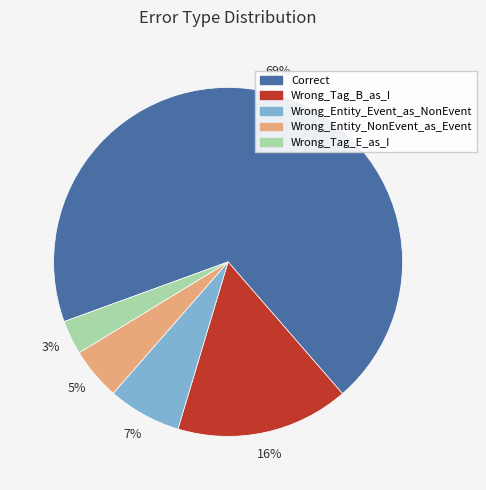

How many segments does this pie chart have?

5